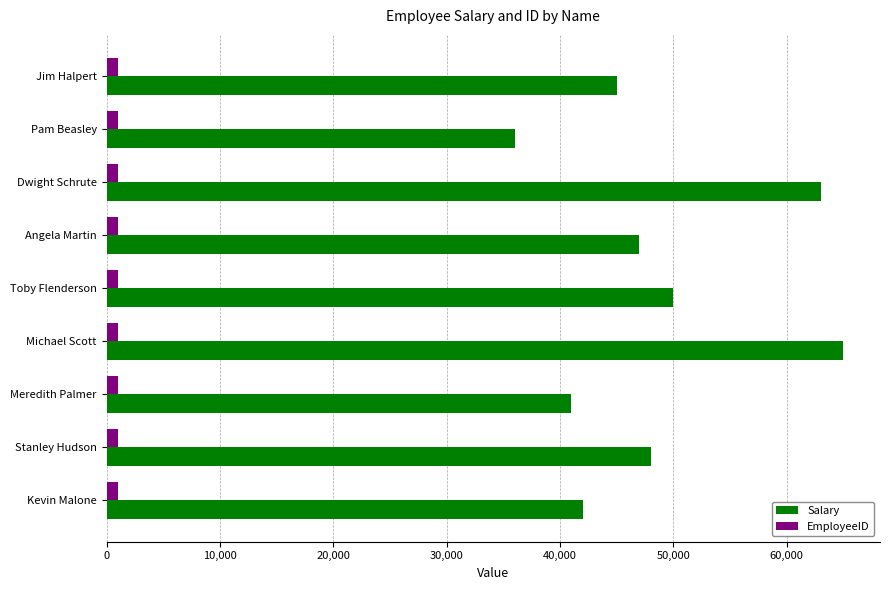

Rank the series at Stanley Hudson from lowest to highest value.

EmployeeID, Salary